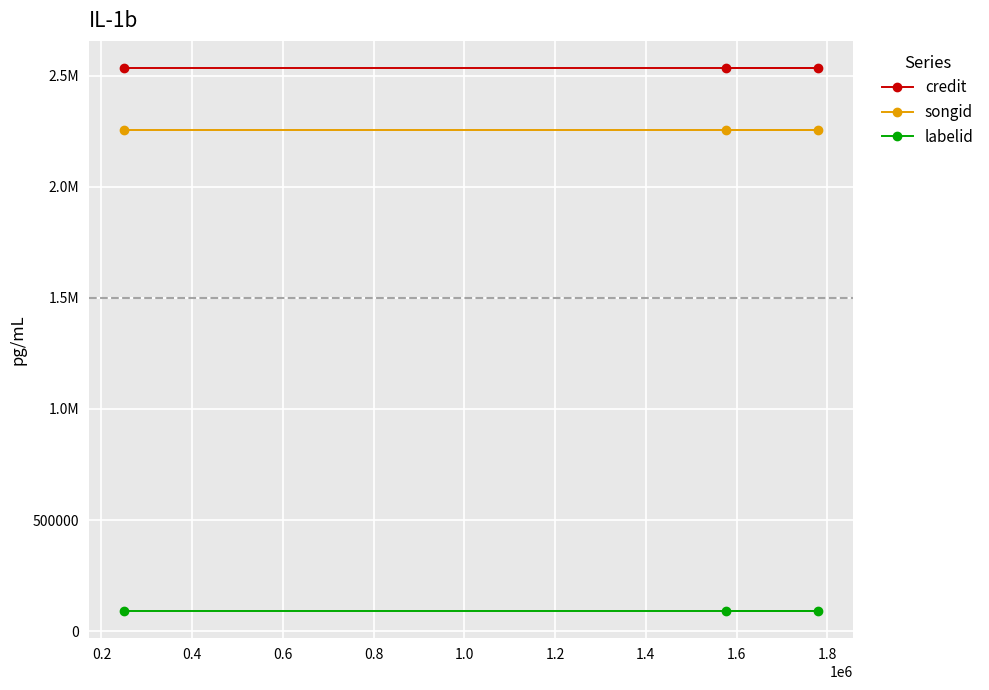

What is the highest value of the credit series?

2534205